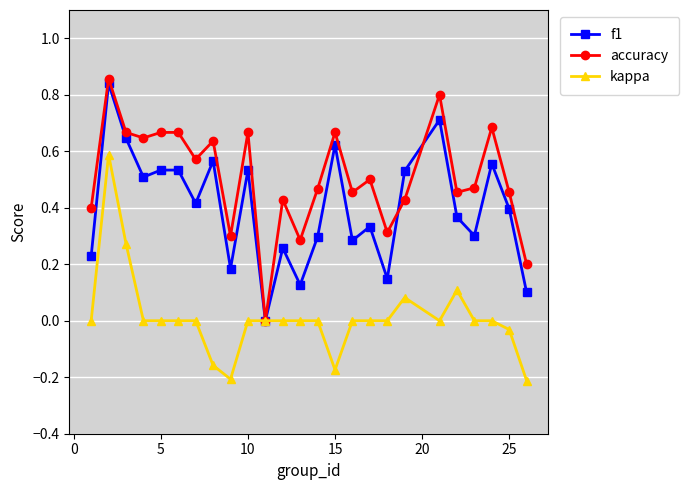

Which series has the largest total across all categories?

accuracy